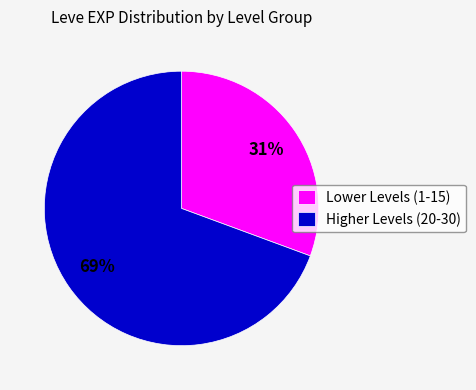

Is it true that Higher Levels (20-30) is 84% of the pie?

False